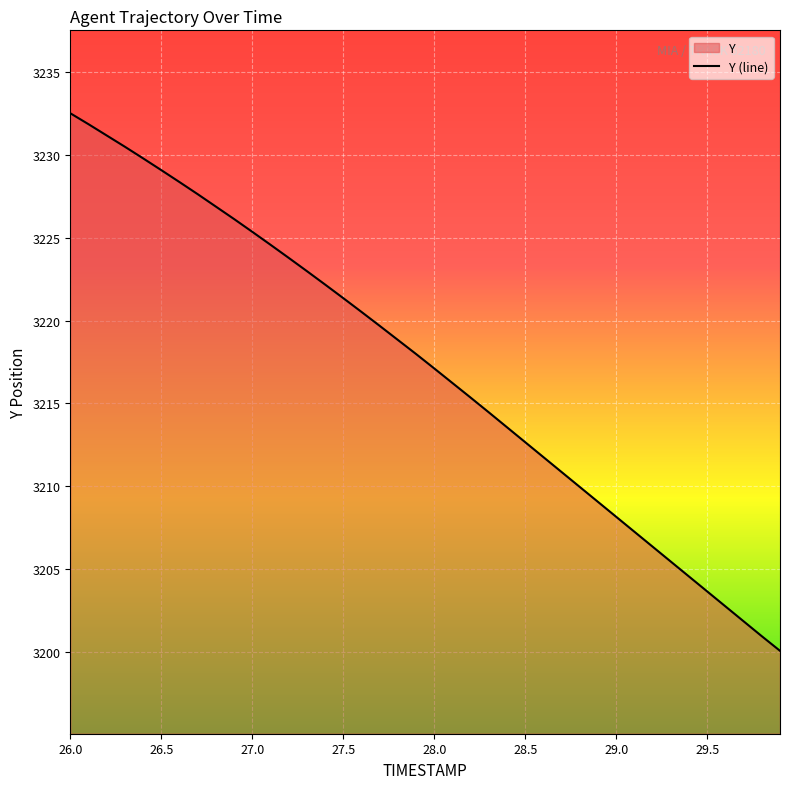

The chart shows a value of 4643.1 at 26.5. True or false?

False